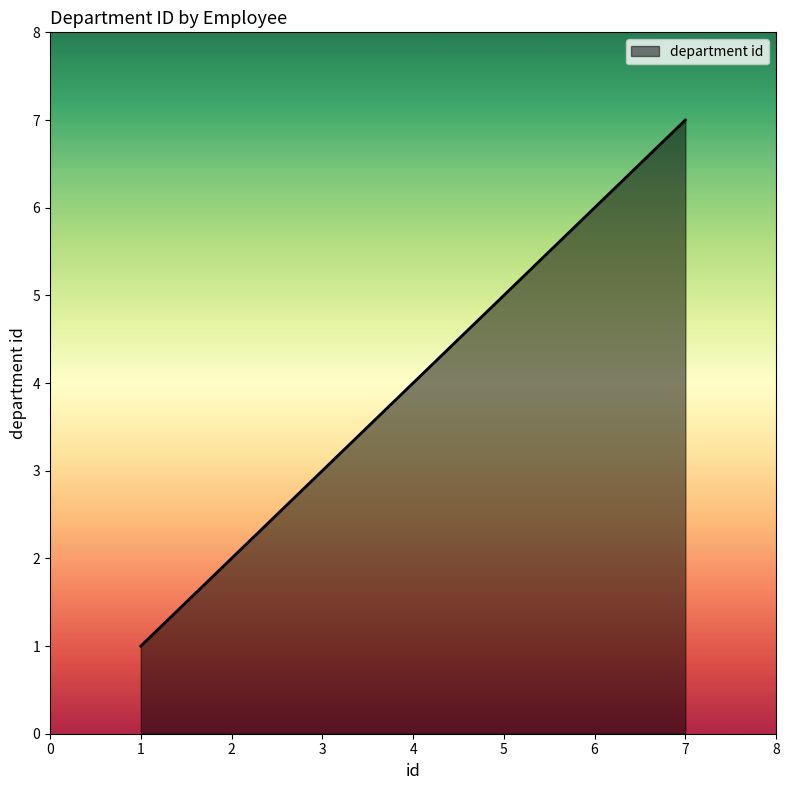

What is the smallest value displayed?

1